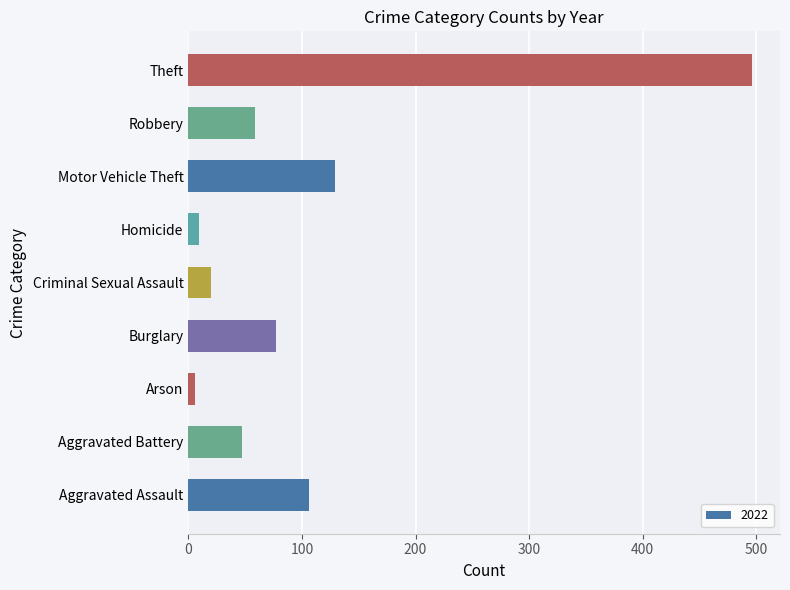

What is the greatest value displayed?

496